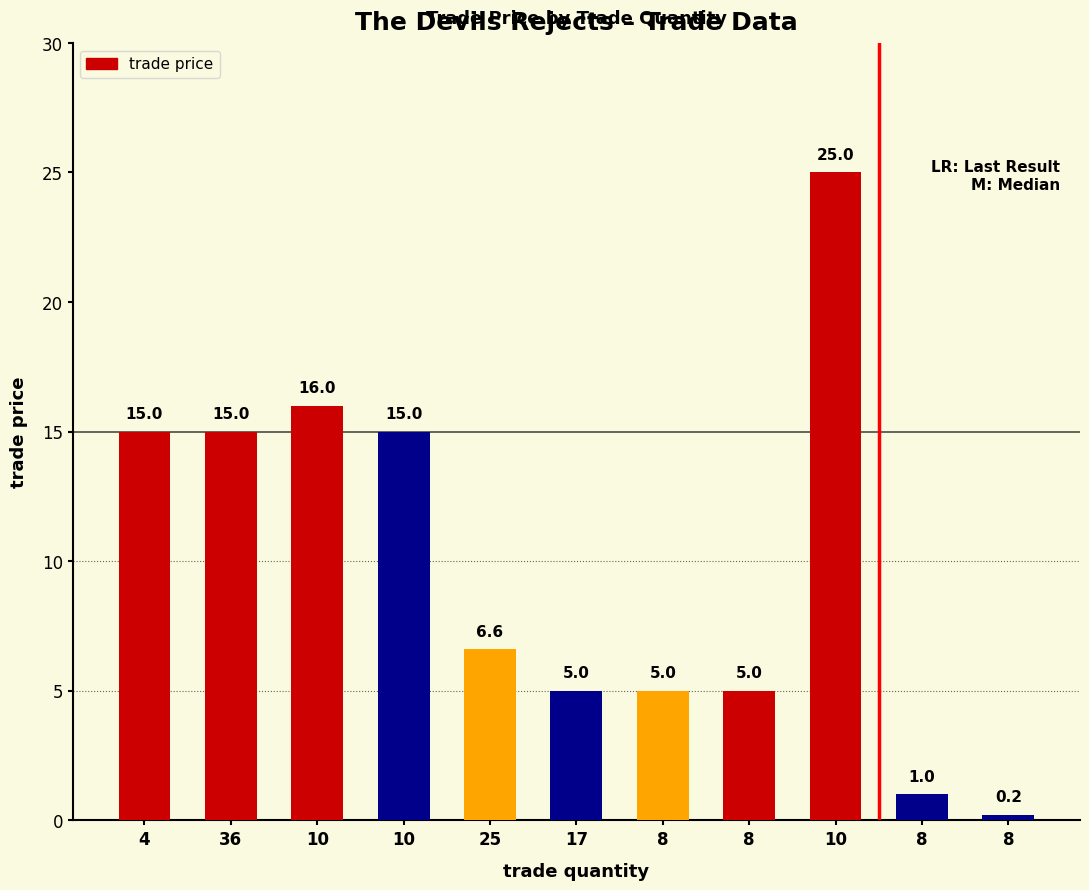

Where does the data first go above 6?

4